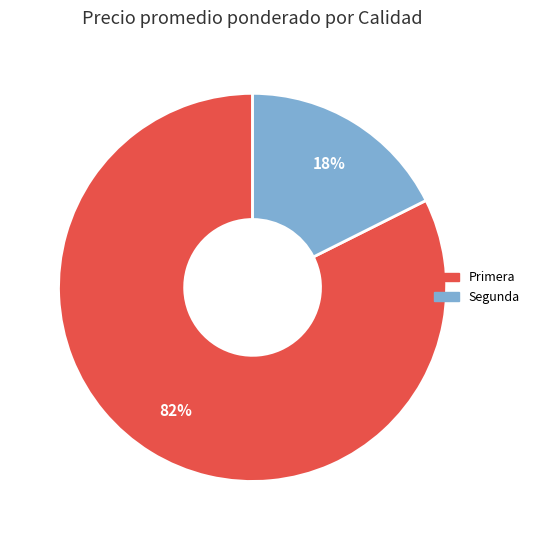

Which slice is the smallest?

Segunda